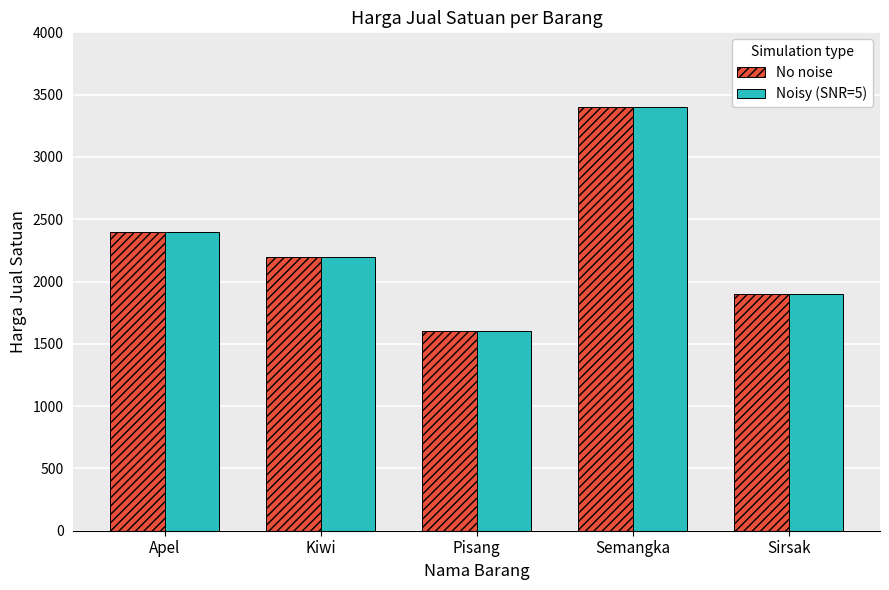

What position from the right is Kiwi?

4